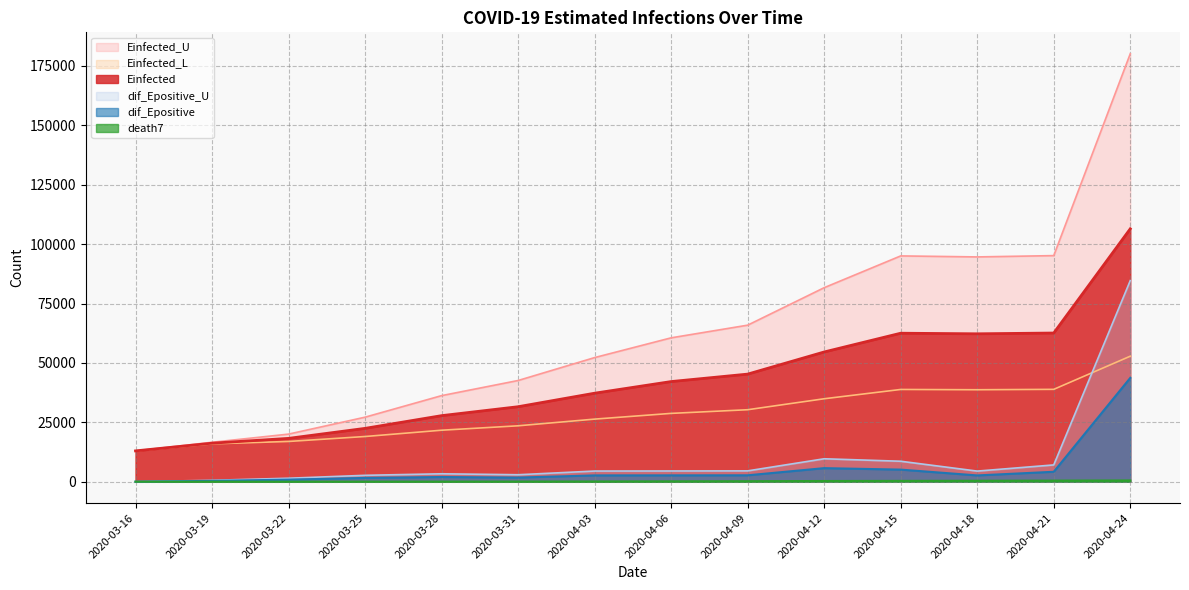

Between 2020-03-25 and 2020-03-28, which series saw the biggest shift?

Einfected_U